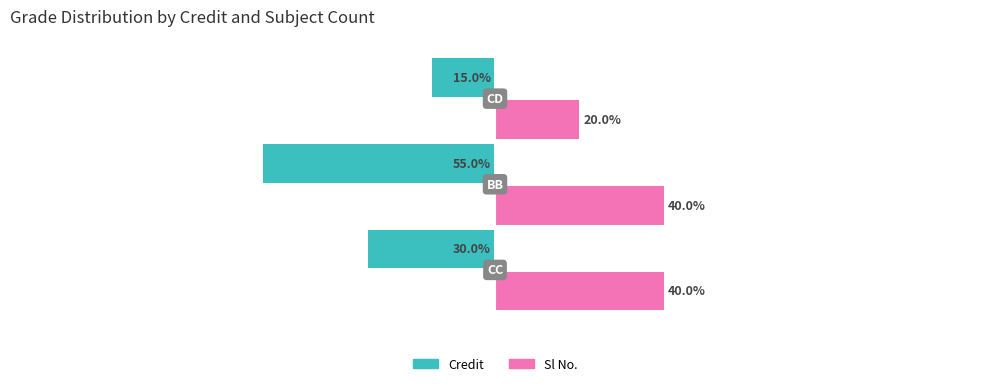

Which series has the largest total across all categories?

Sl No.